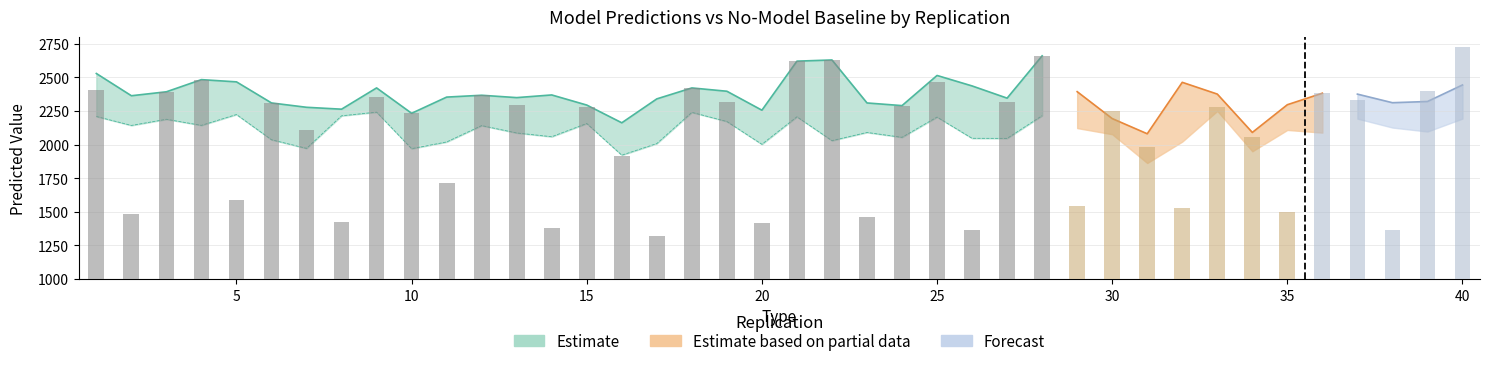

At which category is the sum across all series the highest?

28